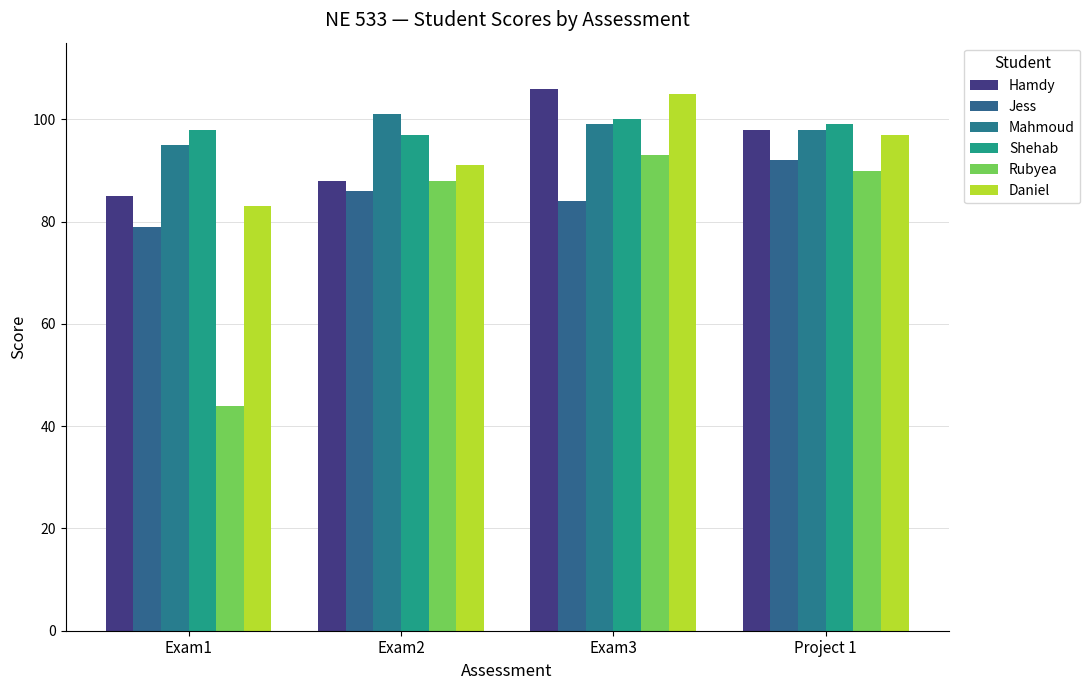

What is the smallest value displayed?

44